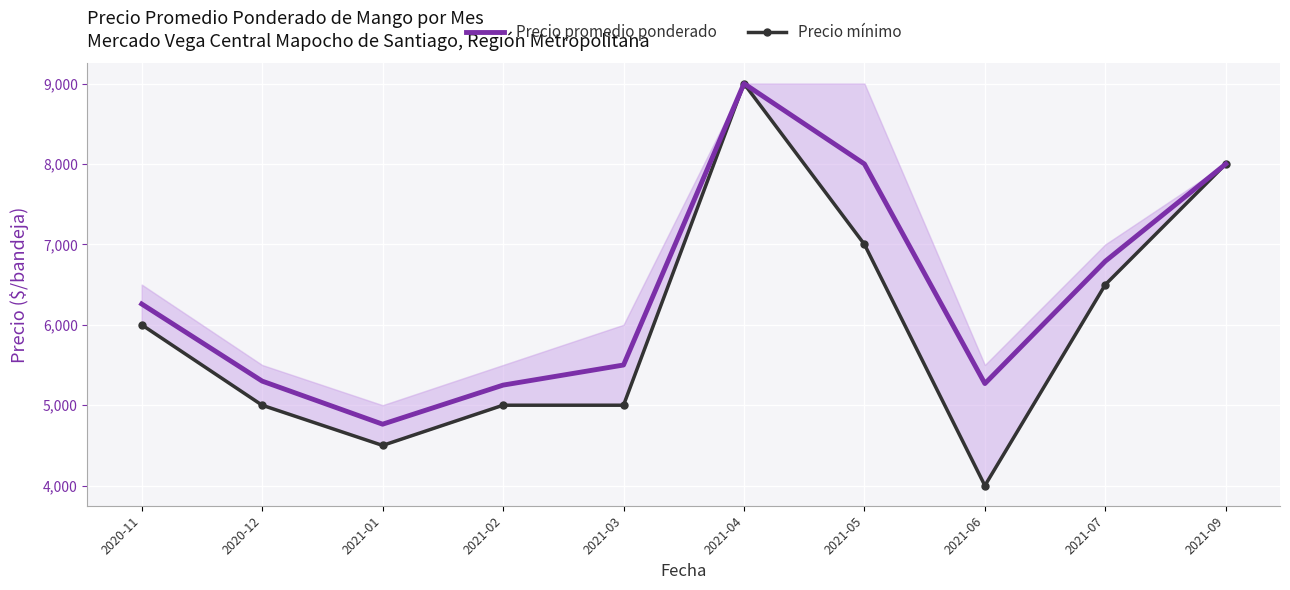

What is the difference between the second highest and minimum values in the Precio promedio ponderado series?

3236